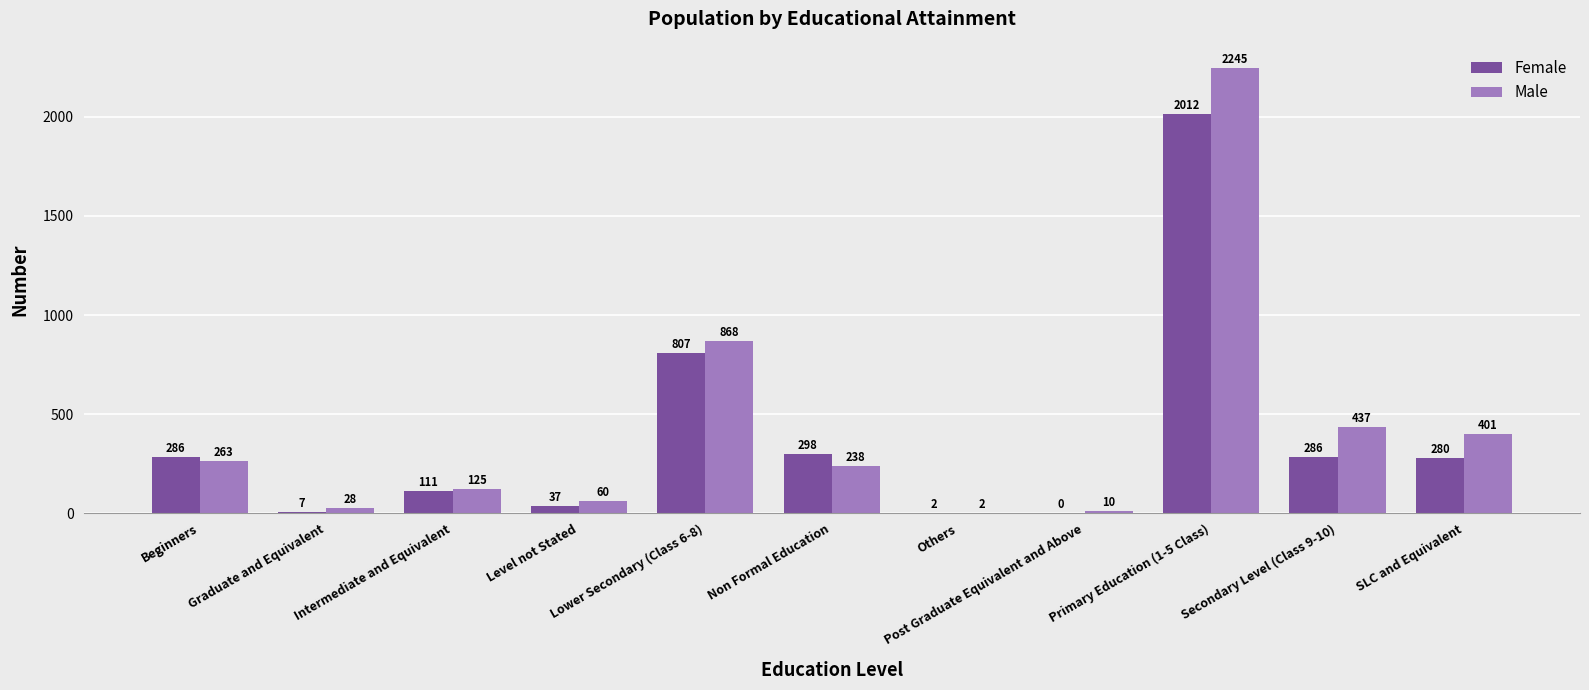

Which series has the widest spread of values?

Male